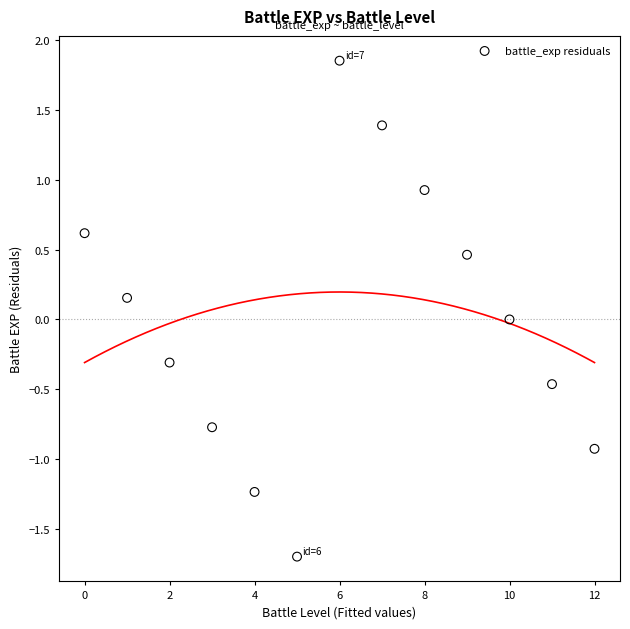

What is the range of Y values (max minus min)?

3.5